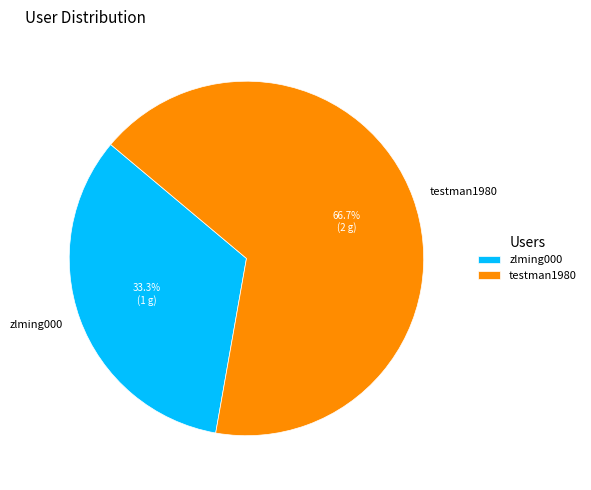

Which slice is the smallest?

zlming000